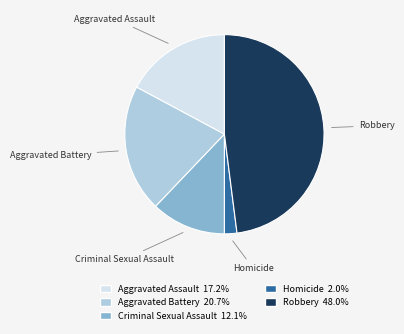

Rank the categories by value from highest to lowest.

Robbery, Aggravated Battery, Aggravated Assault, Criminal Sexual Assault, Homicide